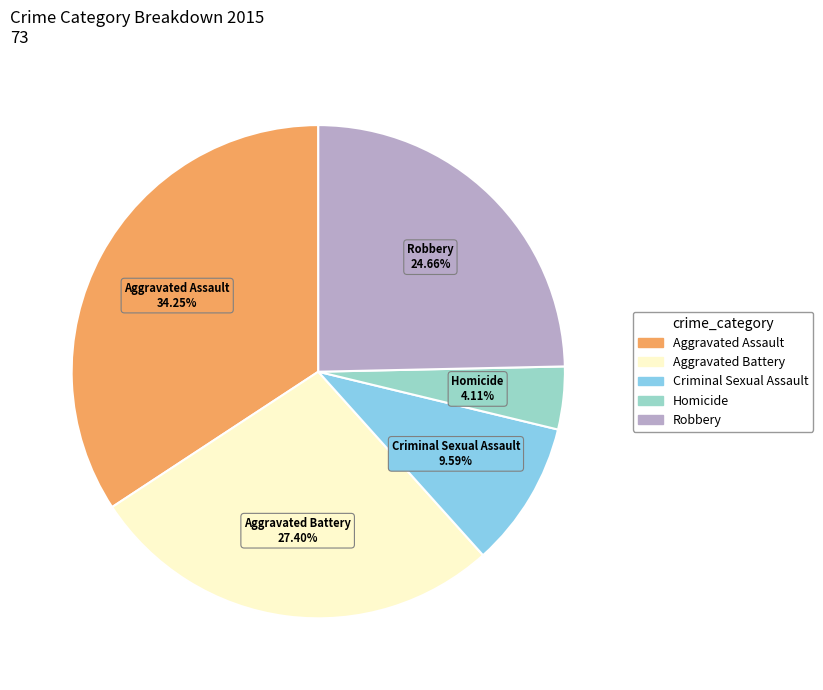

Rank the categories by value from lowest to highest.

Homicide, Criminal Sexual Assault, Robbery, Aggravated Battery, Aggravated Assault